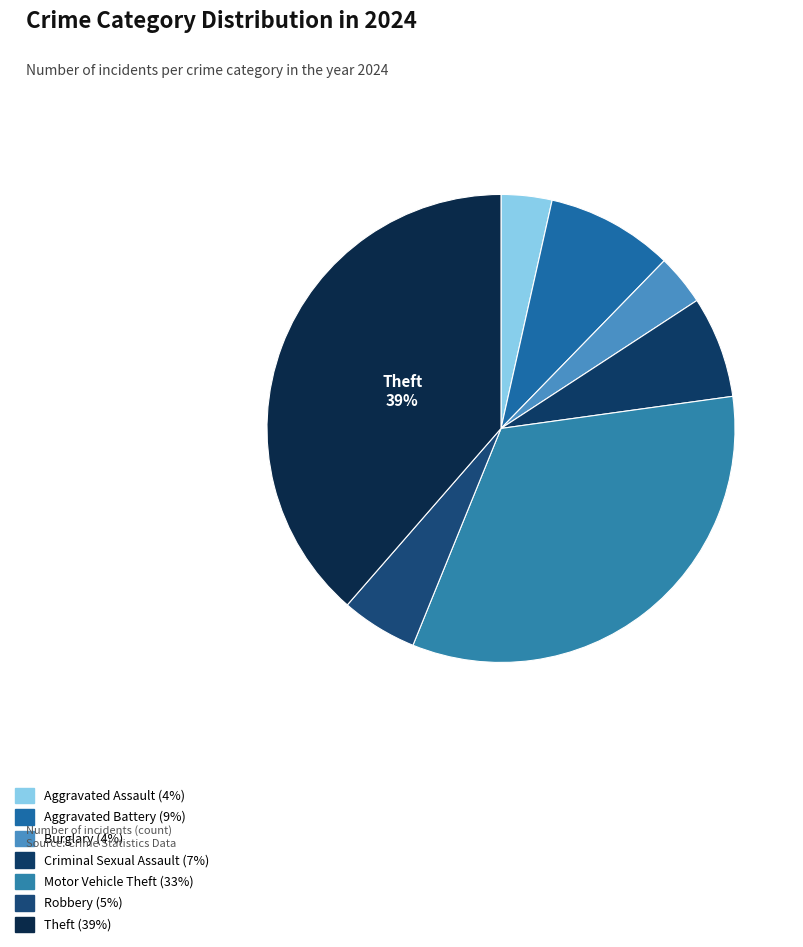

How many segments does this pie chart have?

7